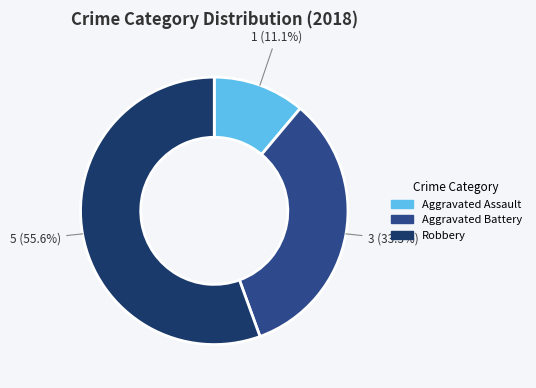

Is there any slice that represents more than half of the pie?

Yes